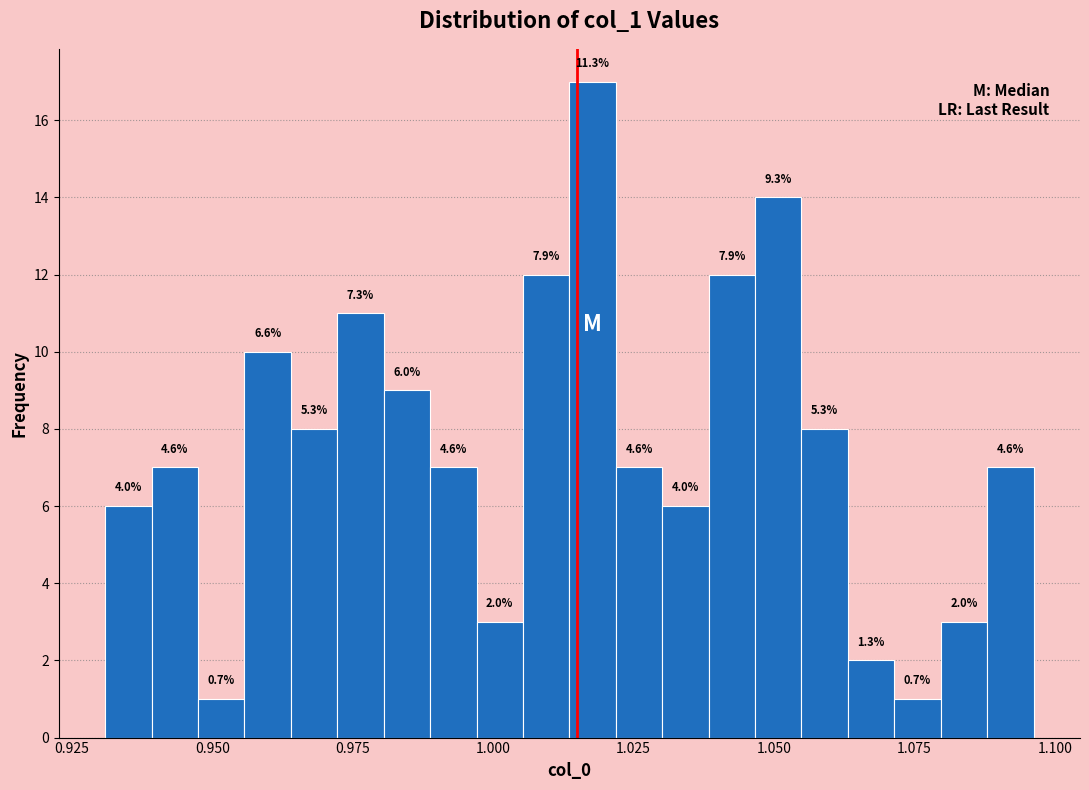

Around what value on the x-axis is the tallest bar? Give the approximate position of its centre, as read against the axis.

1.020